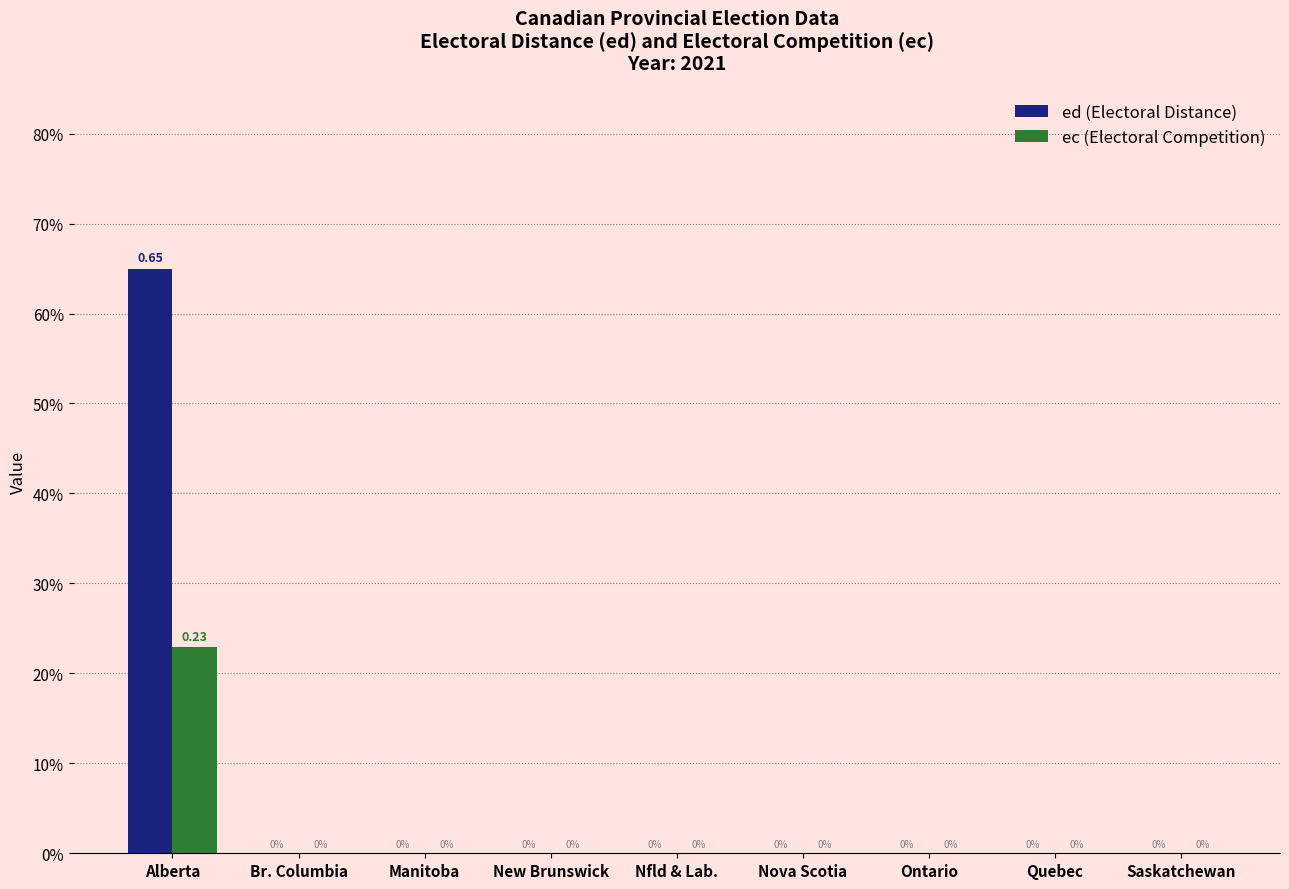

Does the chart contain stacked bars?

No